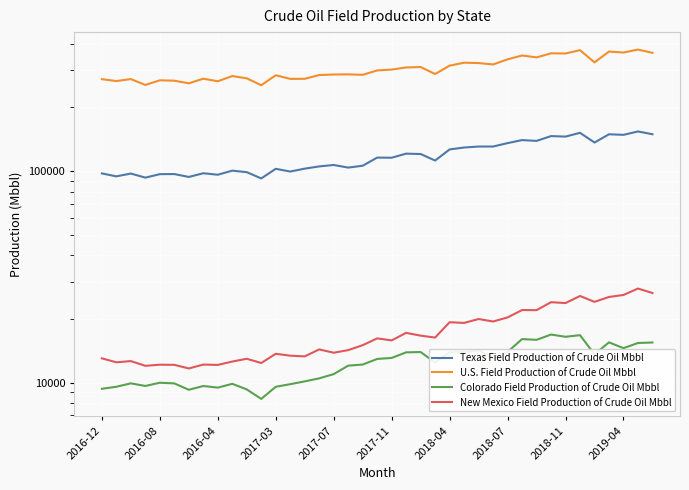

What is the difference between the second highest and minimum values in the Texas Field Production of Crude Oil Mbbl series?

59361